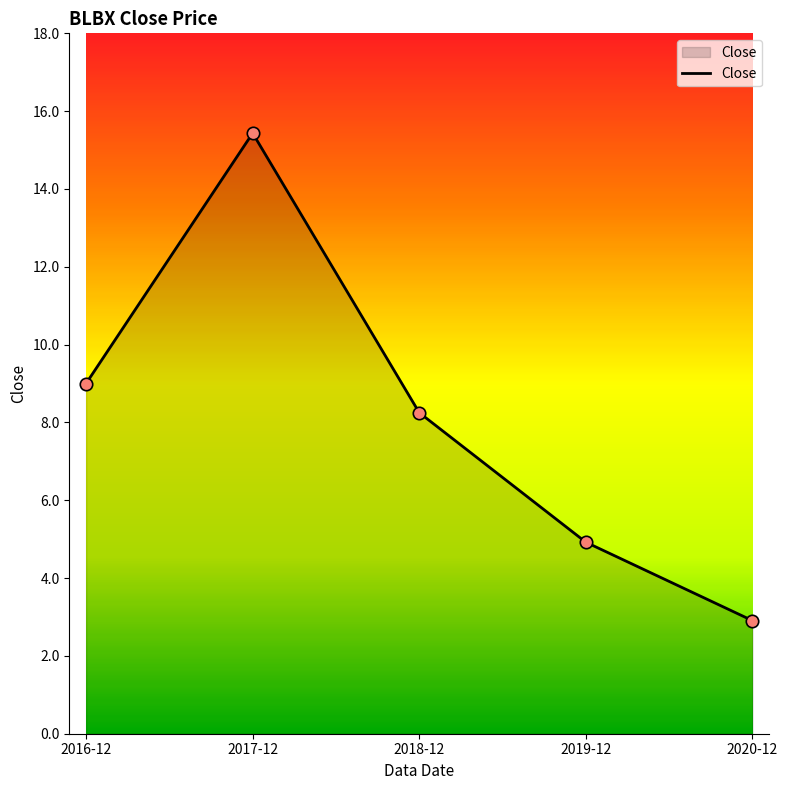

Between 2016-12 and 2018-12, which is larger?

2016-12